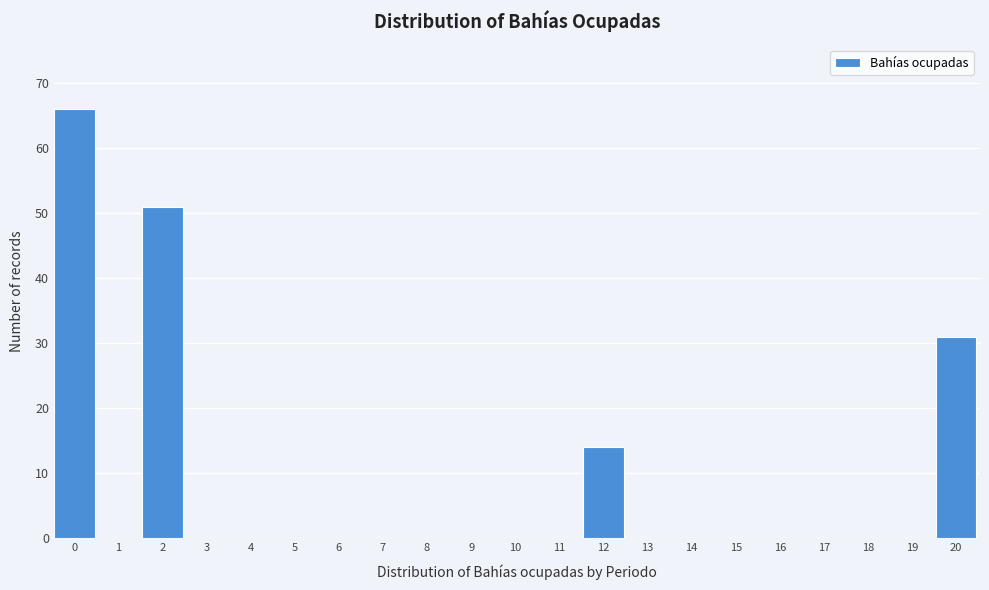

Reading left to right, list all the values displayed in this chart.

0=66	1=0	2=51	3=0	4=0	5=0	6=0	7=0	8=0	9=0	10=0	11=0	12=14	13=0	14=0	15=0	16=0	17=0	18=0	19=0	20=31